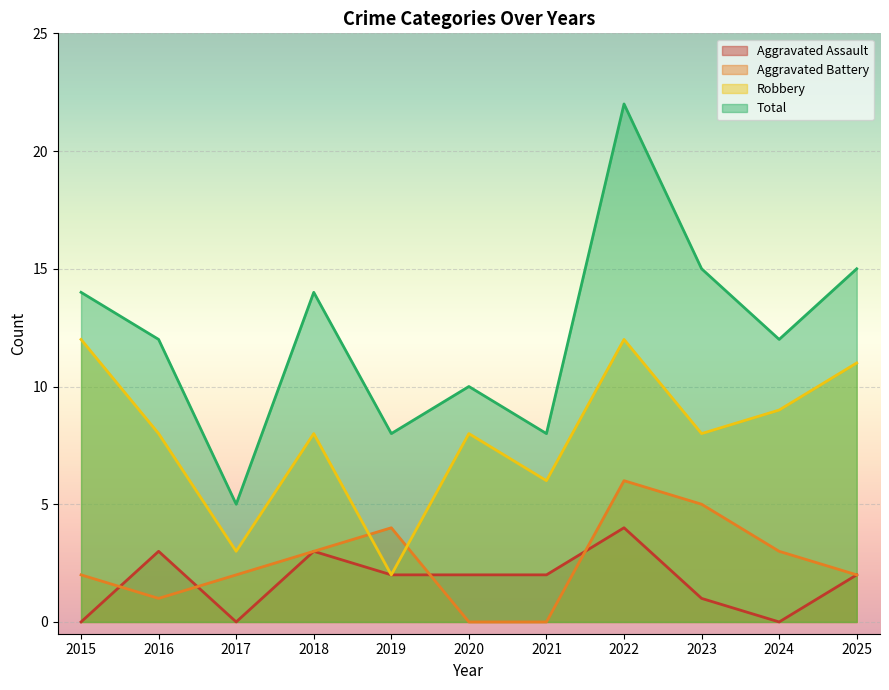

How many lines are shown in the chart?

4